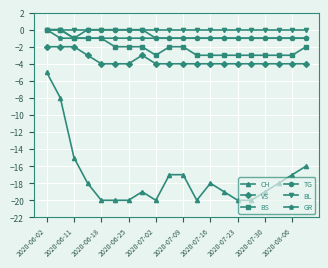

What is the value of the GR point at the 16th from the left?

-1